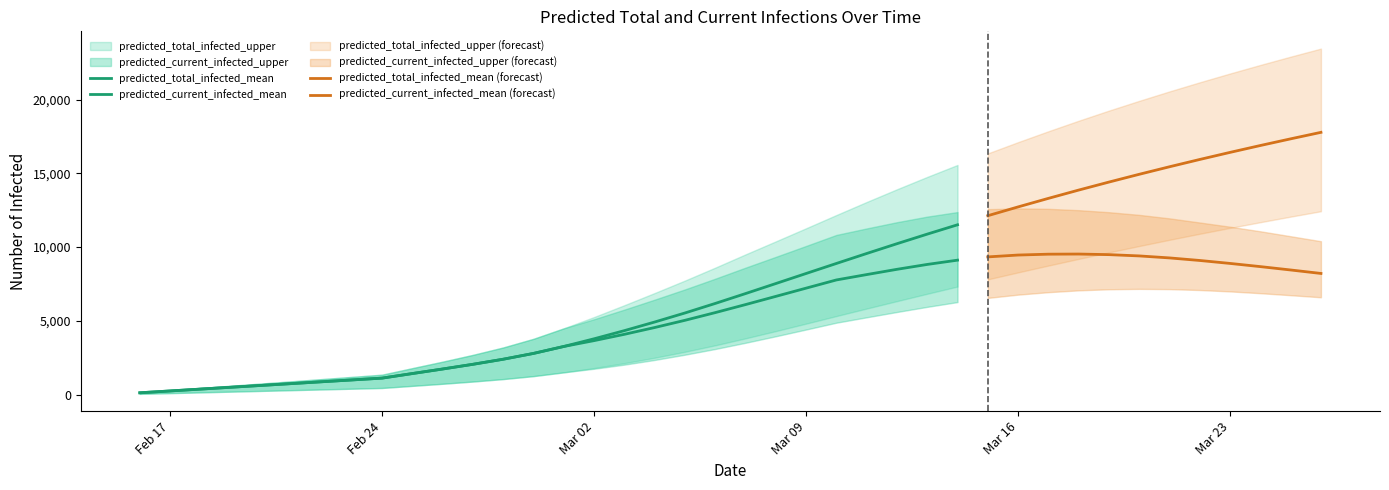

Does the chart have visible grid lines?

No